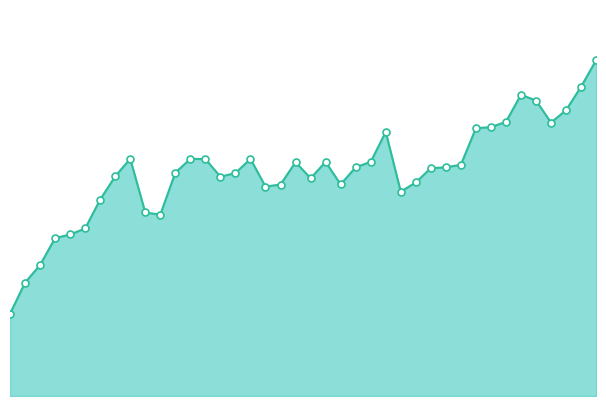

Which series has the widest spread of Y values?

species_0_line